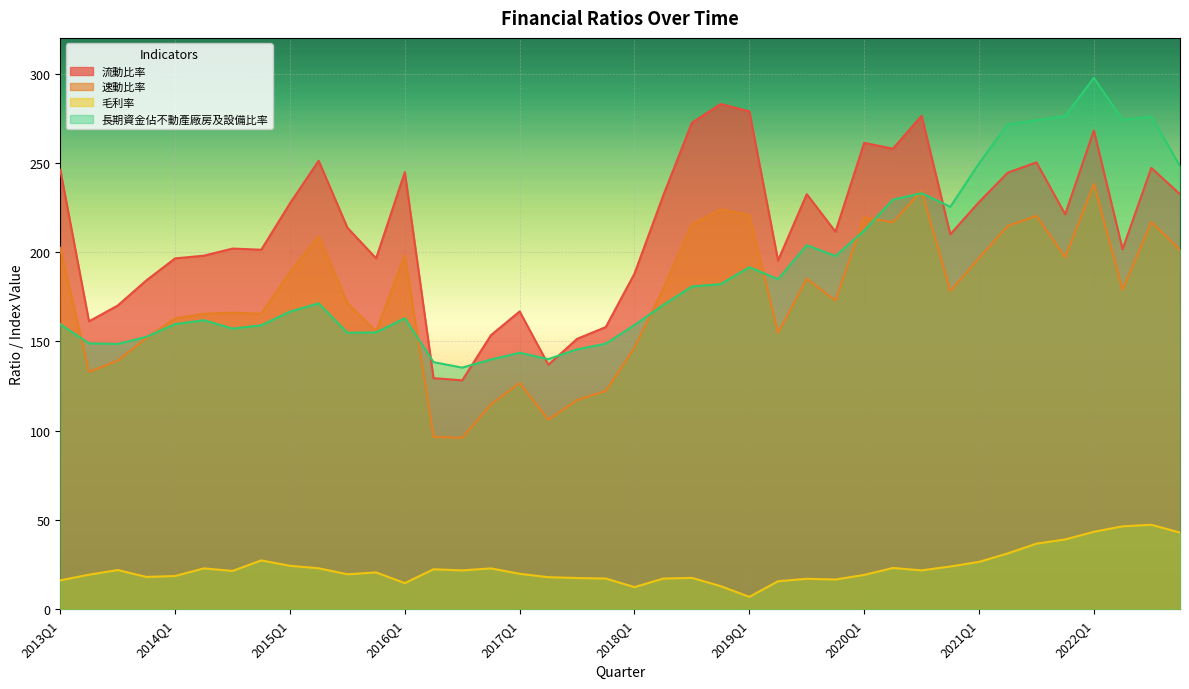

Rank the series by their maximum value, from lowest to highest.

毛利率, 速動比率, 流動比率, 長期資金佔不動產廠房及設備比率